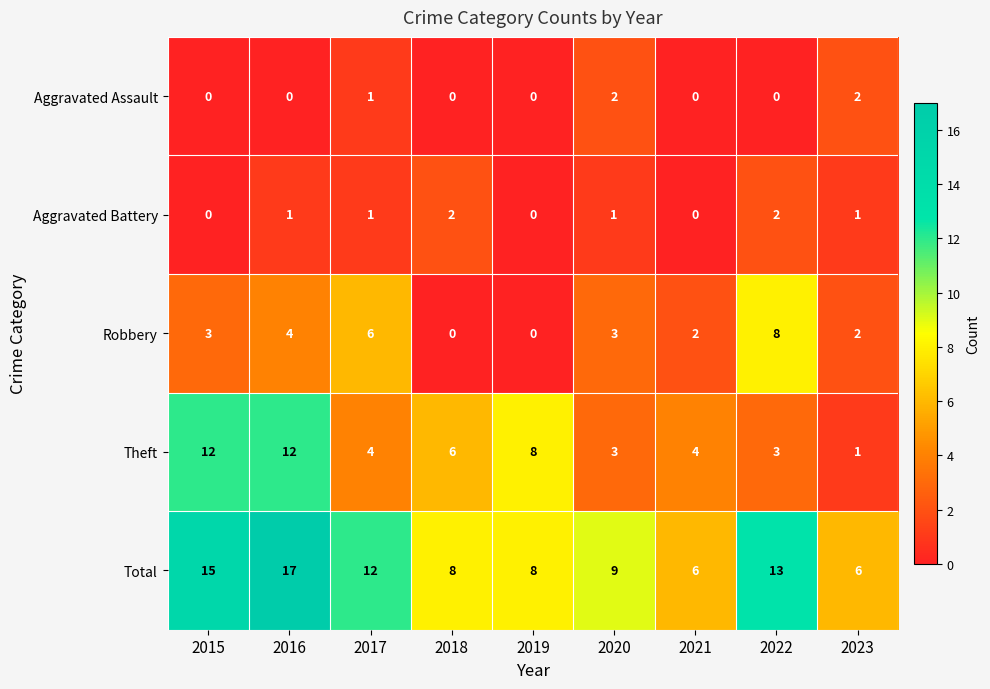

What is the difference between the maximum and minimum values in the Robbery series?

8